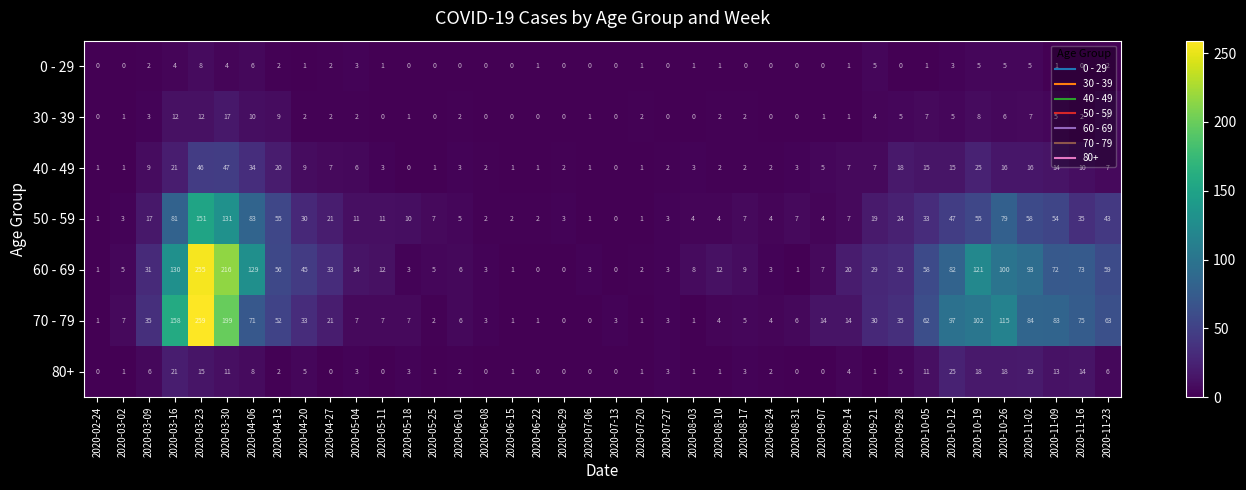

The value of 70 - 79 at 2020-04-06 is 23. True or false?

False